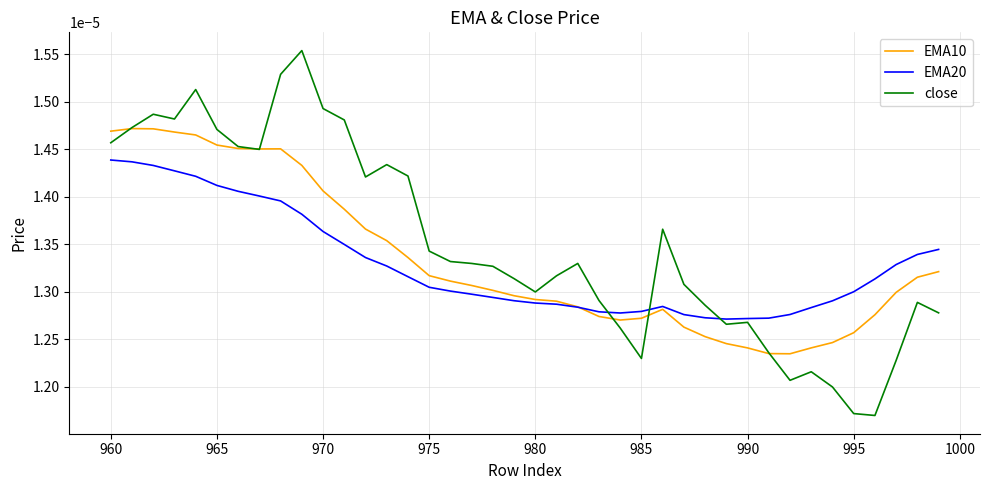

What are all the series names shown in the legend?

EMA10, EMA20, close